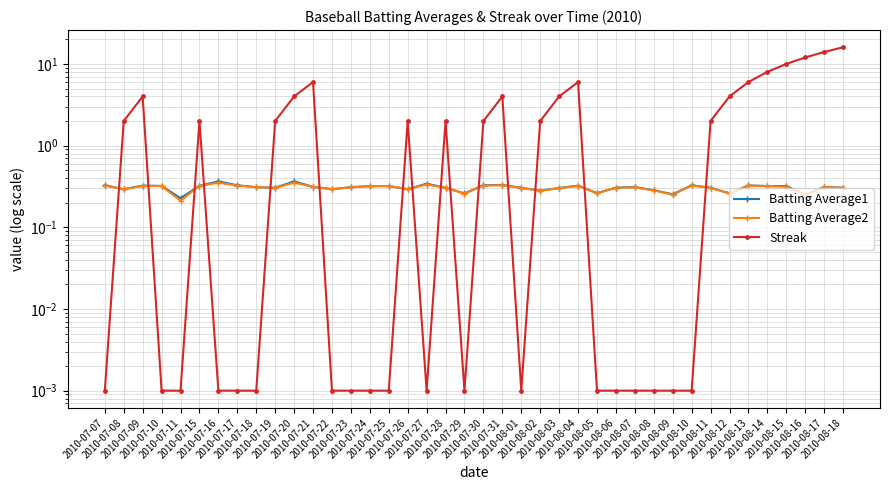

How many interior local peaks does the Batting Average1 series have?

10